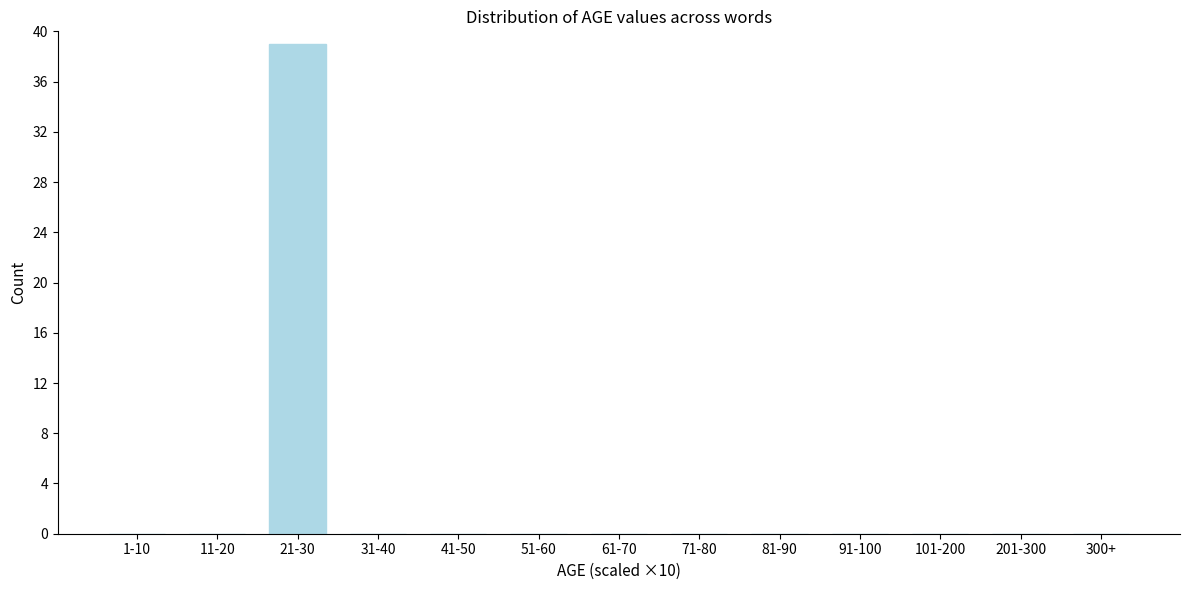

Reading left to right, extract all data points from this chart.

1-10=0	11-20=0	21-30=39	31-40=0	41-50=0	51-60=0	61-70=0	71-80=0	81-90=0	91-100=0	101-200=0	201-300=0	300+=0